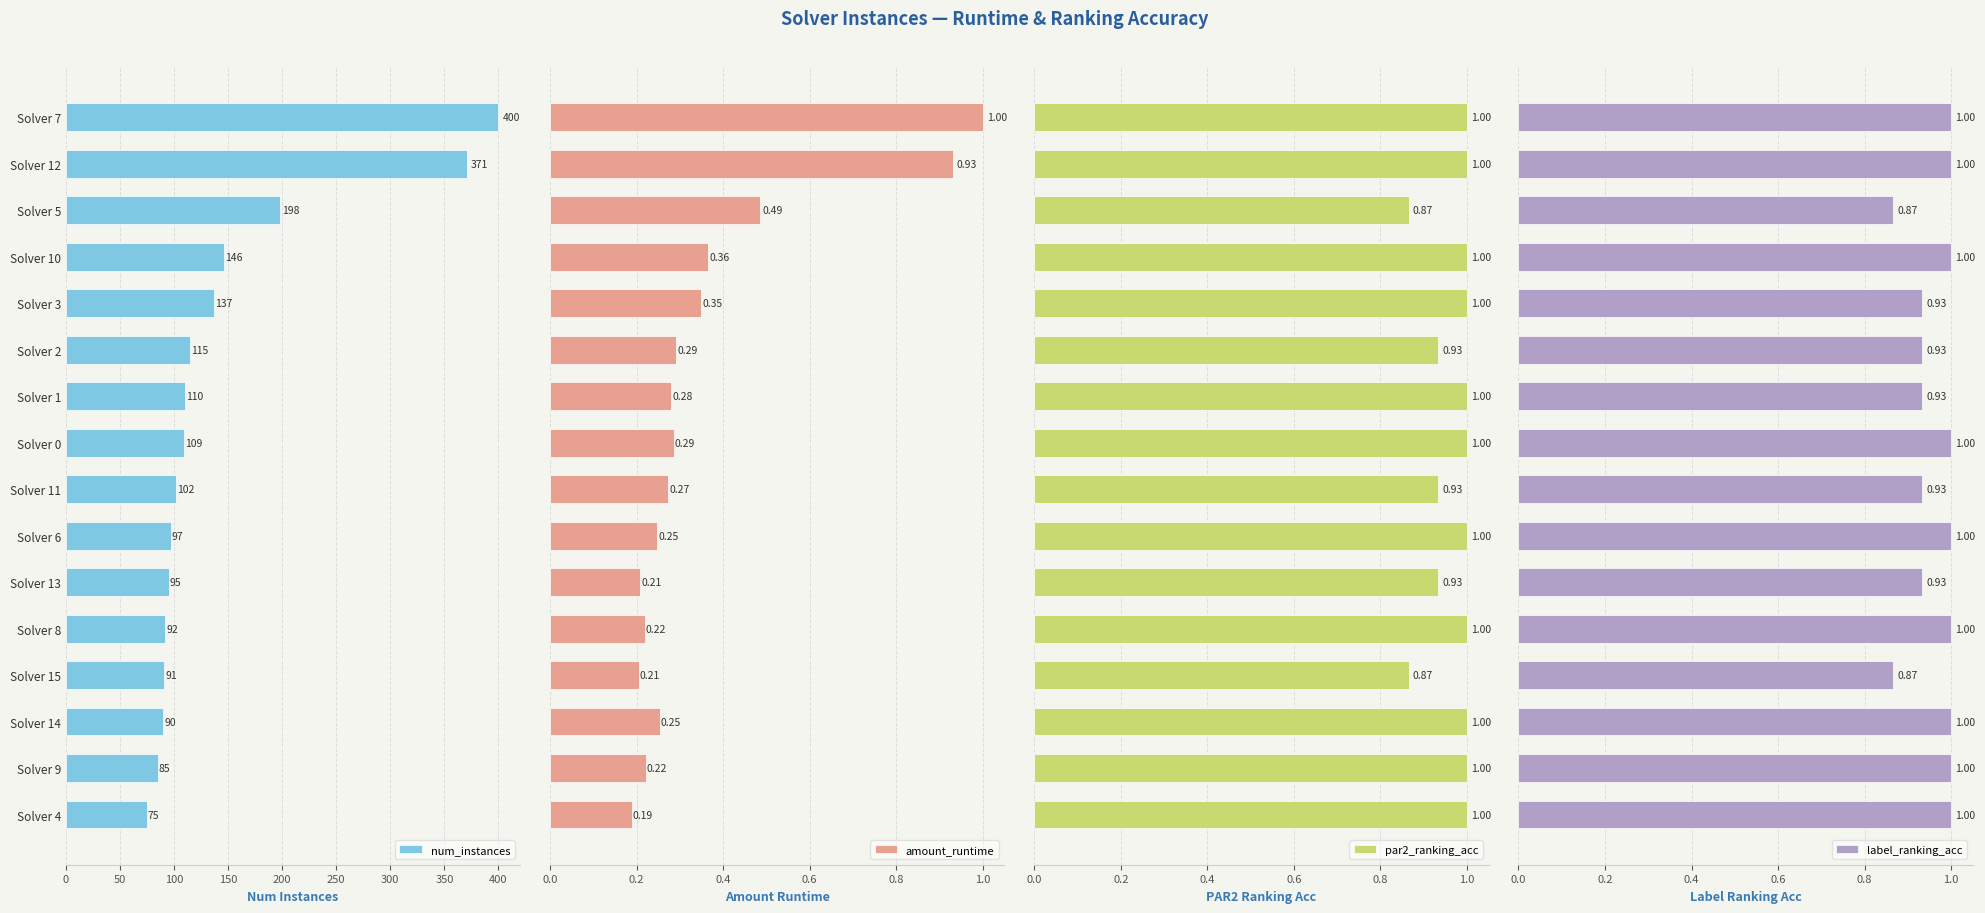

What is the difference between the second highest and second lowest values in the par2_ranking_acc series?

0.1